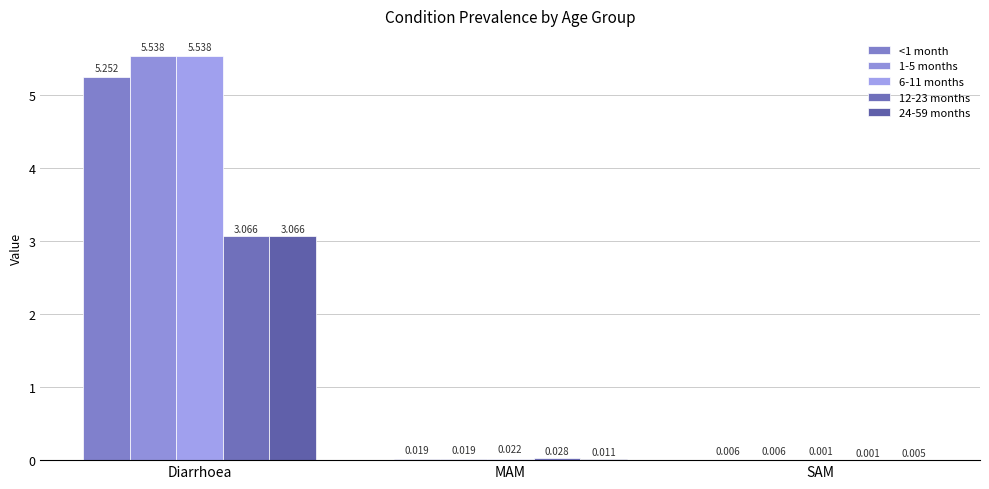

How many data points does each series have?

3